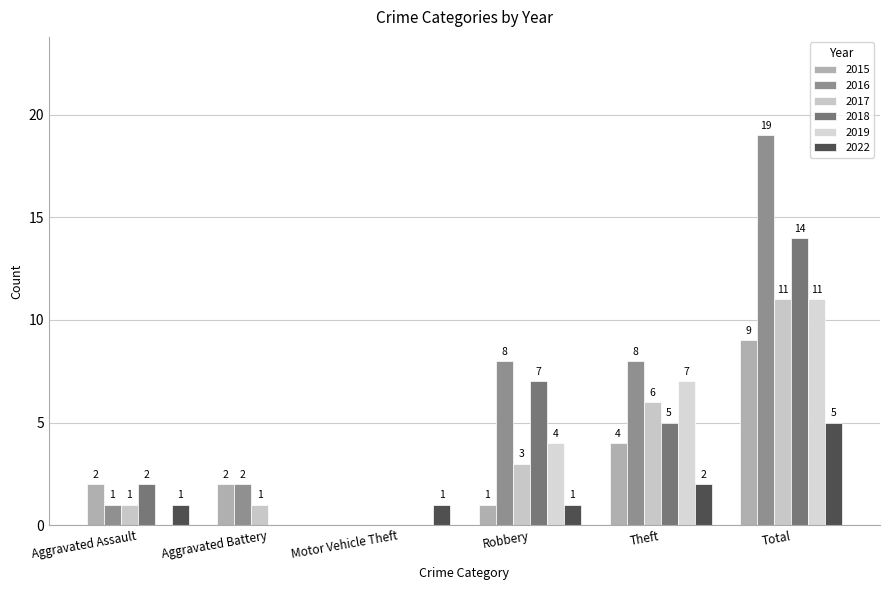

How many series are shown in this chart?

6